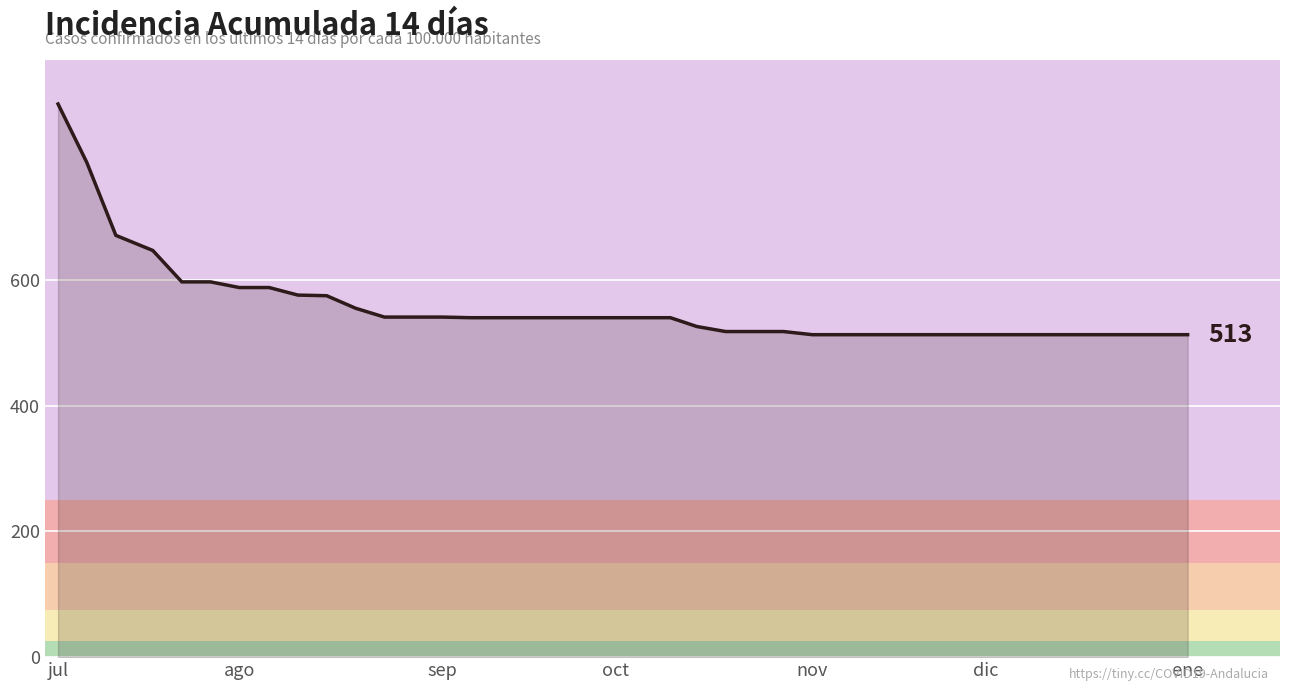

What is the minimum value shown in the chart?

513